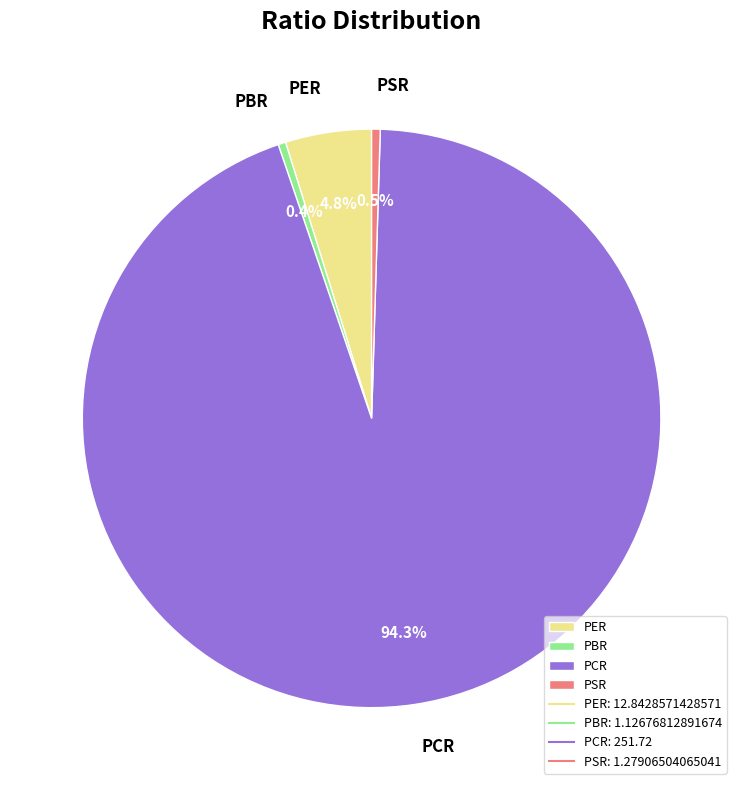

To the nearest percent, what is the combined percentage of PBR and PER?

5%